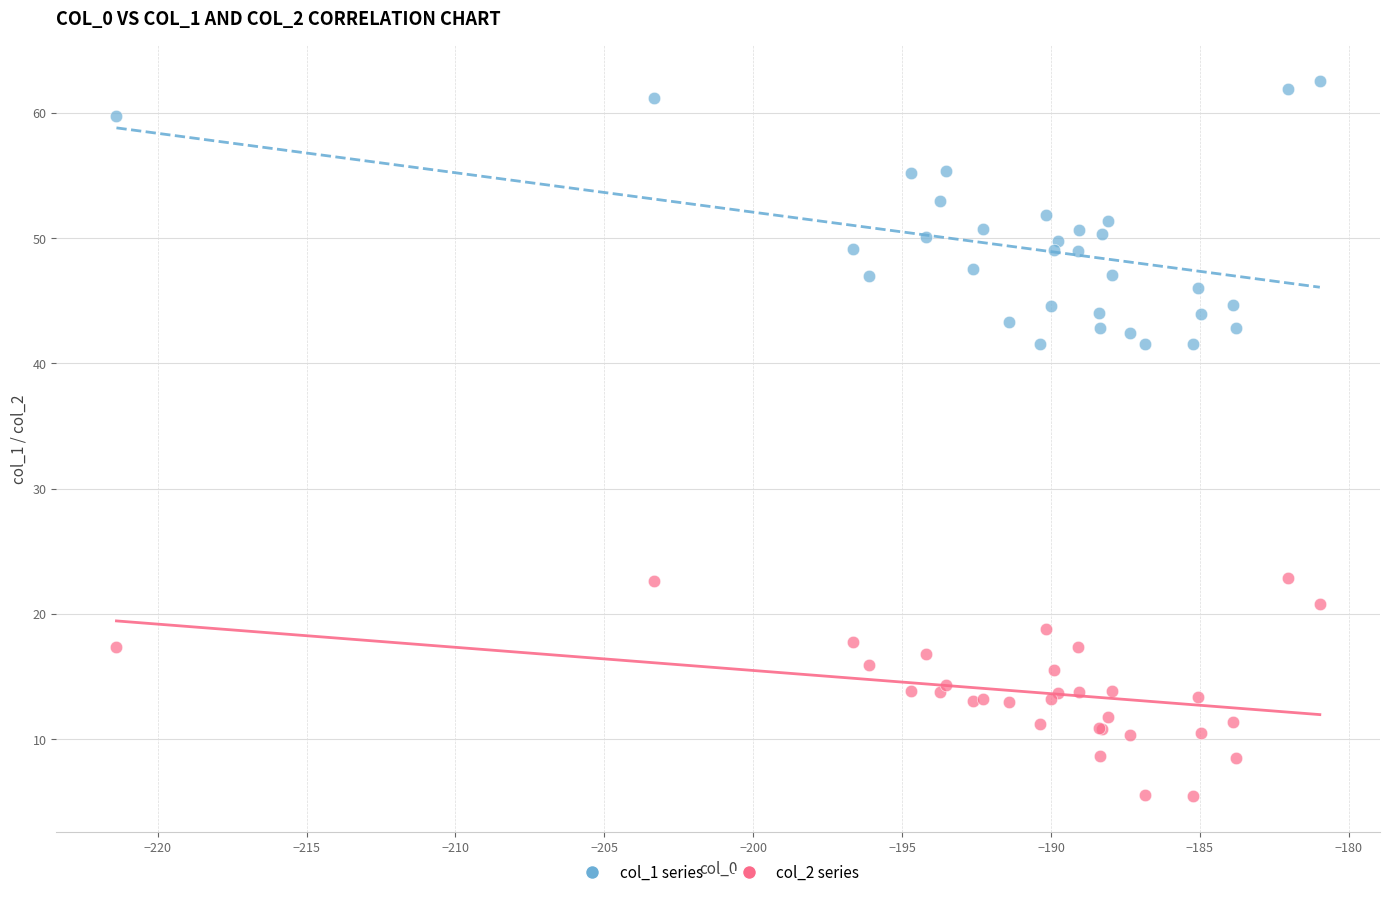

What are all the series names shown in the legend?

col_1 series, col_2 series